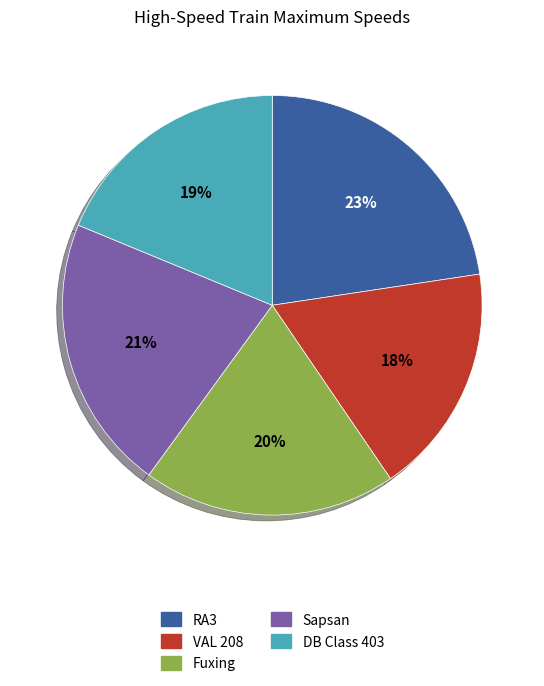

Do Sapsan and DB Class 403 together represent more than half of the pie?

No